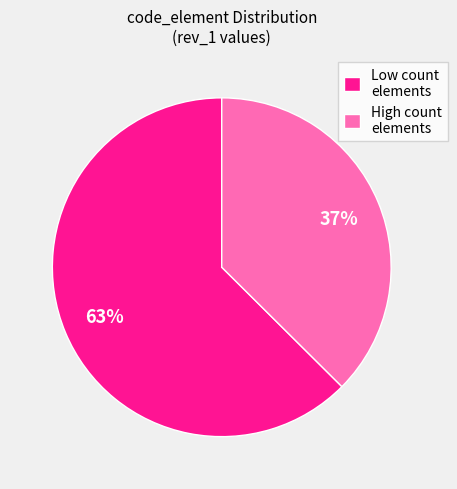

Which has a higher value, High count elements or Low count elements?

Low count elements